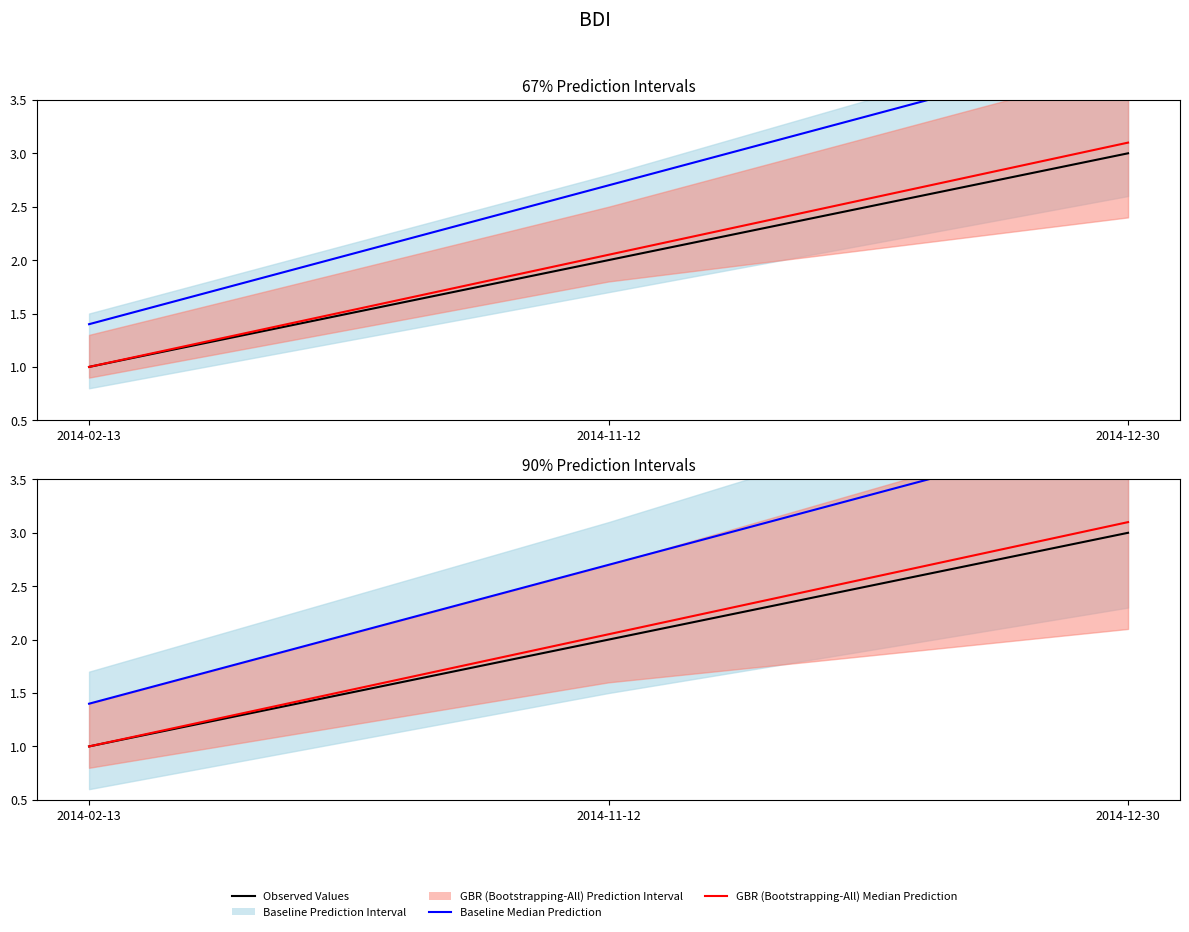

Is the value of Baseline Median Prediction at 2014-02-13 greater than the value of GBR (Bootstrapping-All) Median Prediction at 2014-11-12?

No